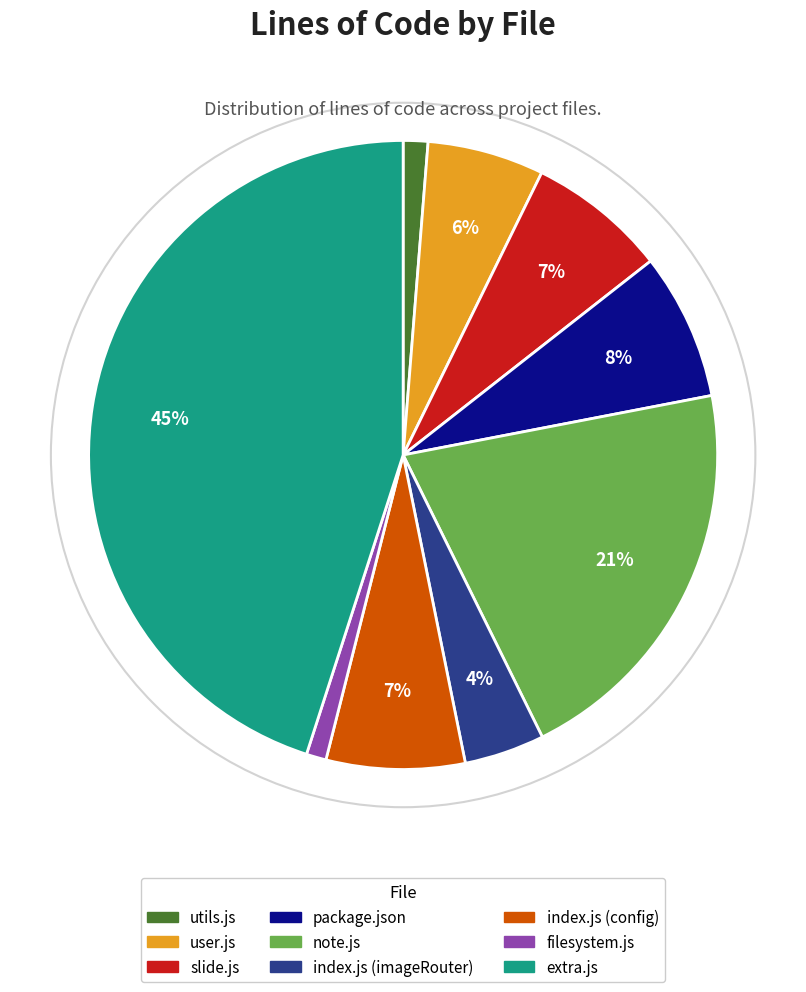

What percentage is the filesystem.js slice, to the nearest percent?

1%